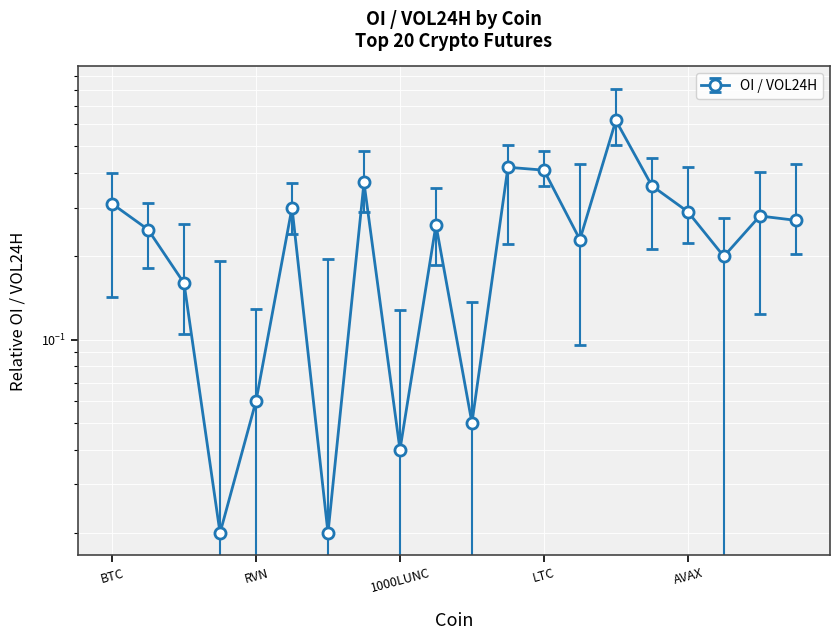

Is it true that the value at LINK is 0.4?

False